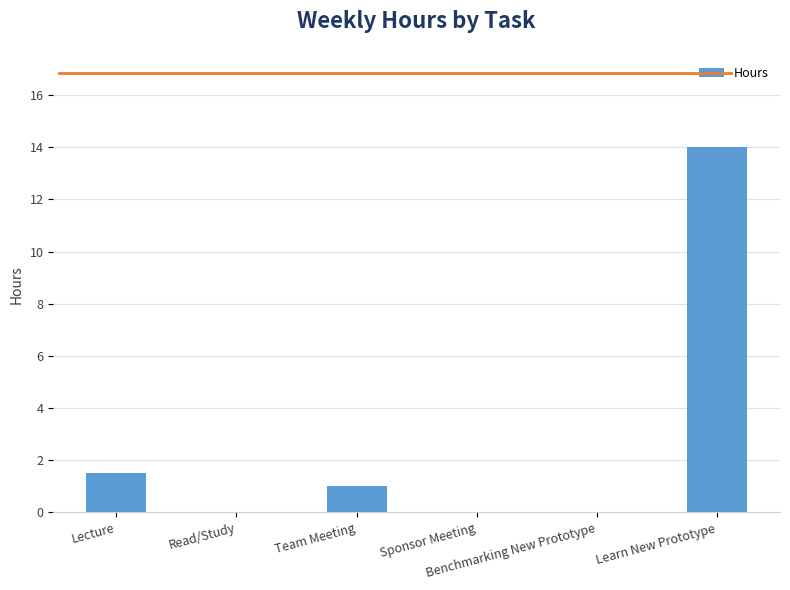

What is the maximum value shown in the chart?

14.0